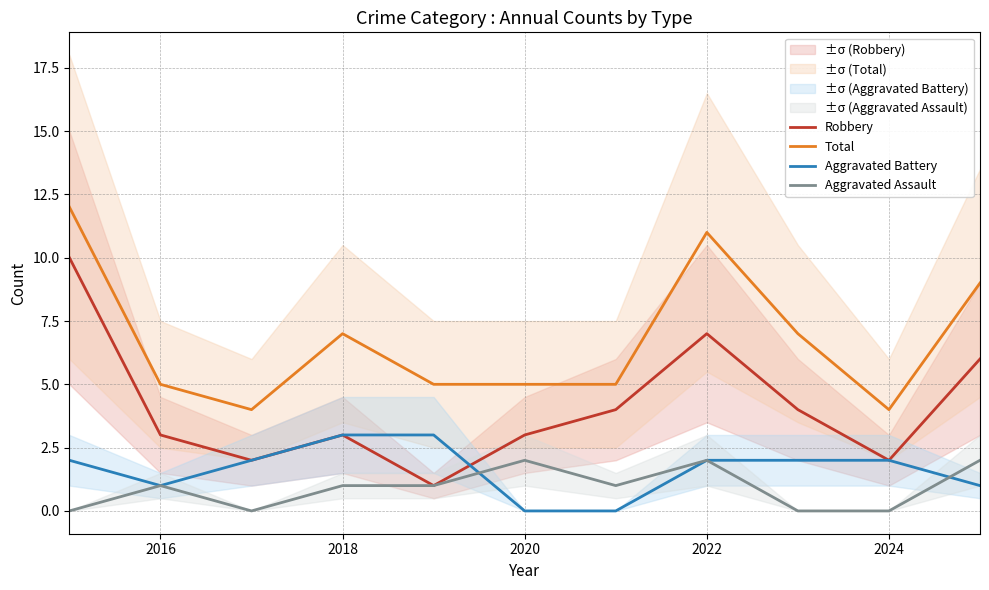

Where is the first local minimum for Aggravated Battery?

2016